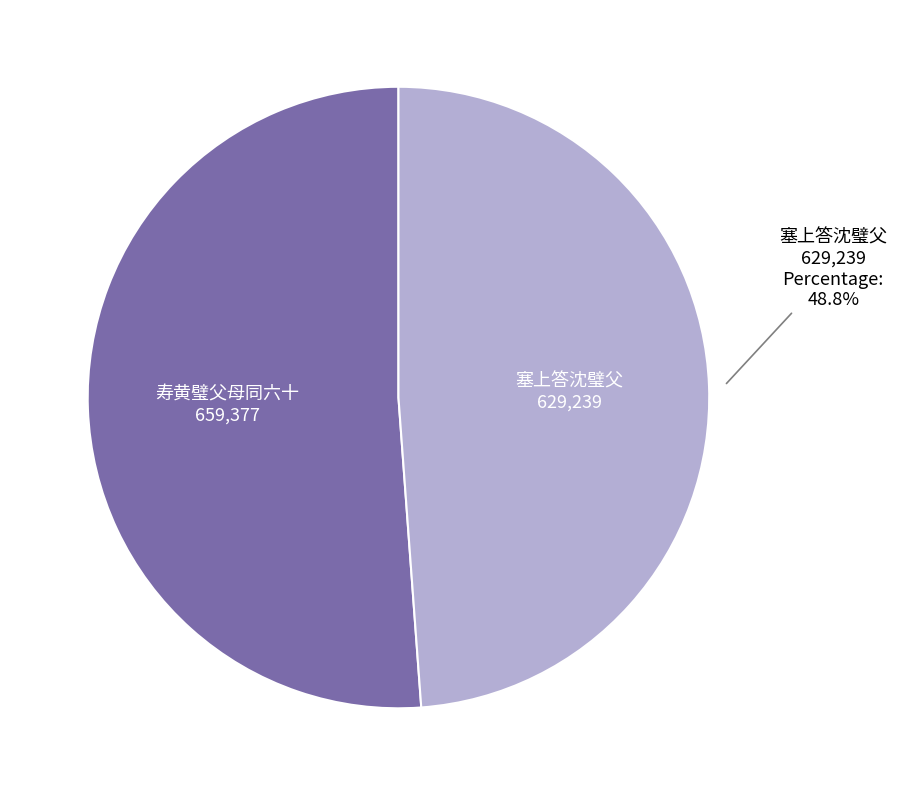

Is there a majority slice in this chart?

Yes